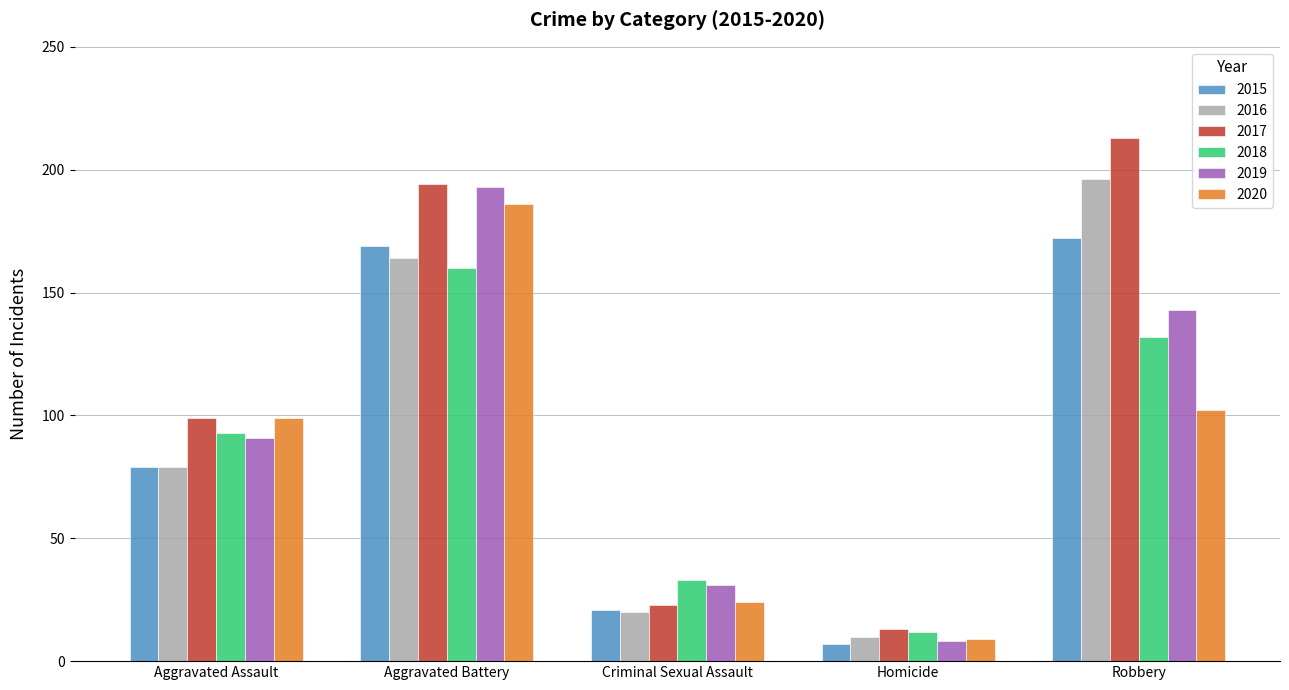

At which label is 2016 closest to 103?

Aggravated Assault